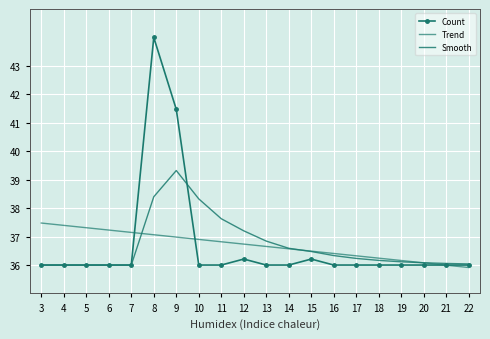

At which label does Count reach its peak?

8